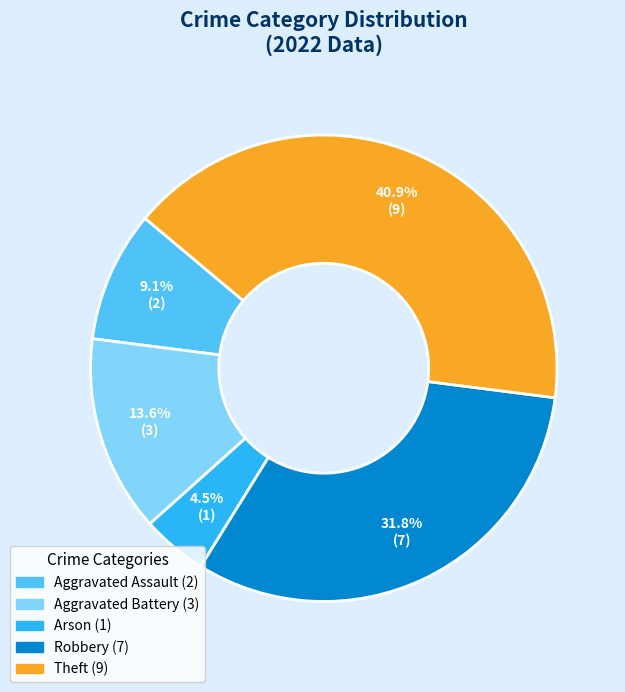

To the nearest percent, what is the average slice percentage?

20%